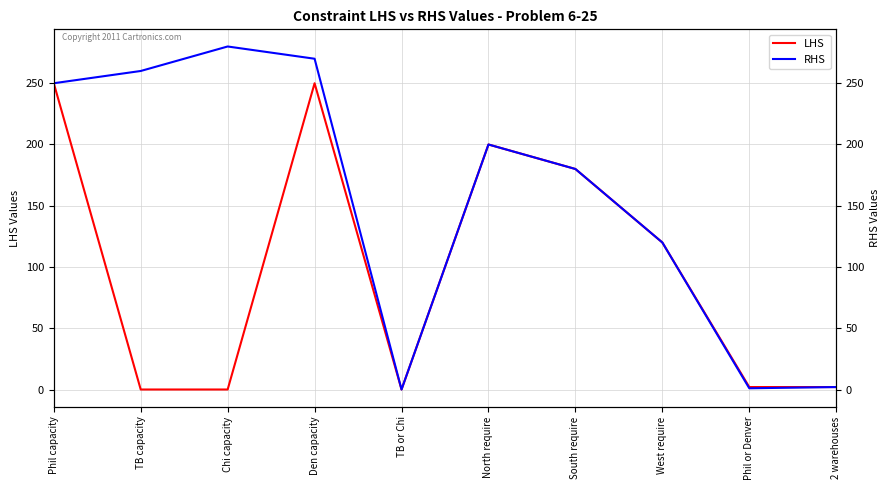

Reading right to left, what are all the values shown in this chart?

LHS: 2	2	120	180	200	0	250	0	0	250
RHS: 2	1	120	180	200	0	270	280	260	250